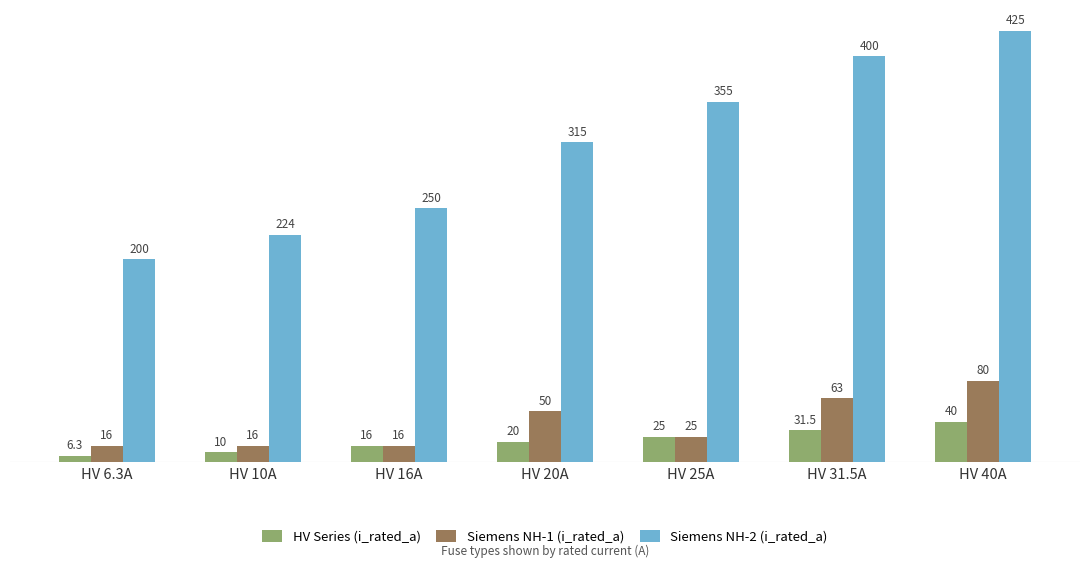

At which category is the sum across all series the highest?

HV 40A